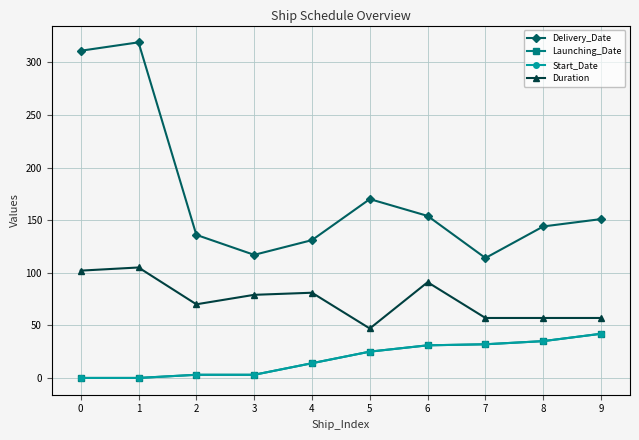

Does the chart have visible grid lines?

Yes